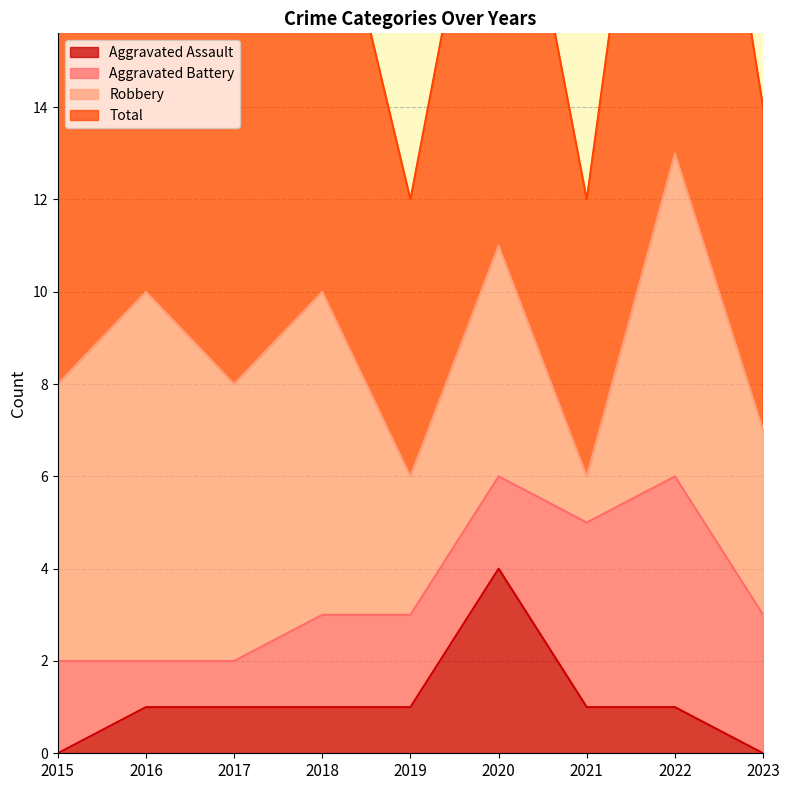

Which series has the largest range (max minus min)?

Total